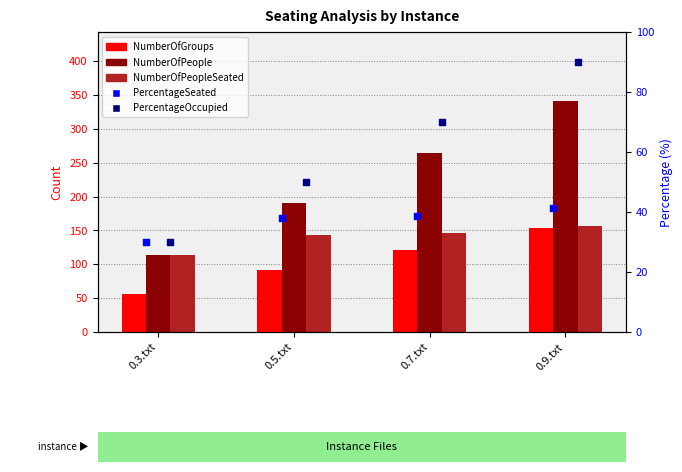

At which category is the sum across all series the highest?

0.9.txt